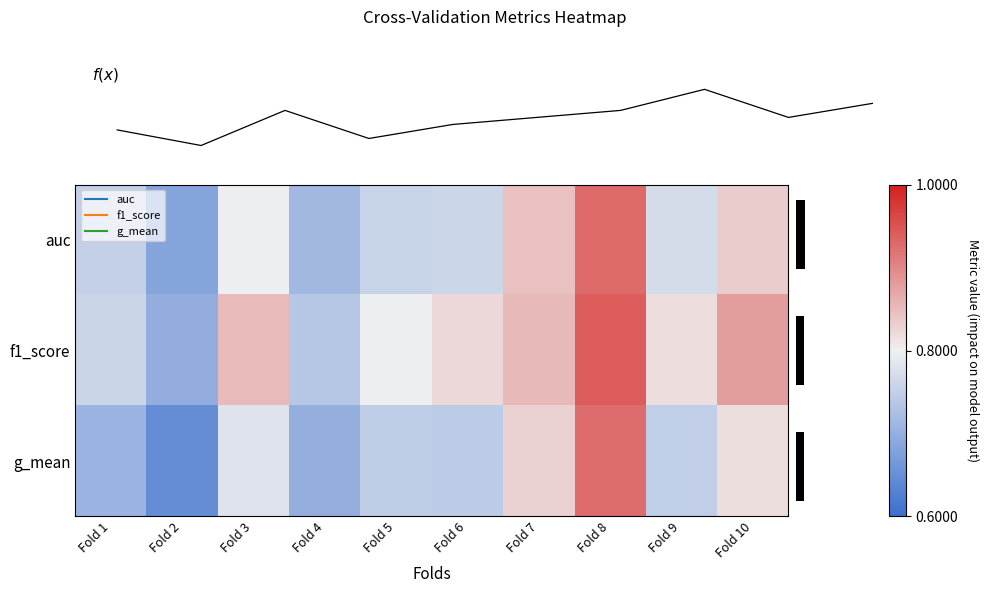

Between Fold 7 and Fold 2, which is larger?

Fold 7